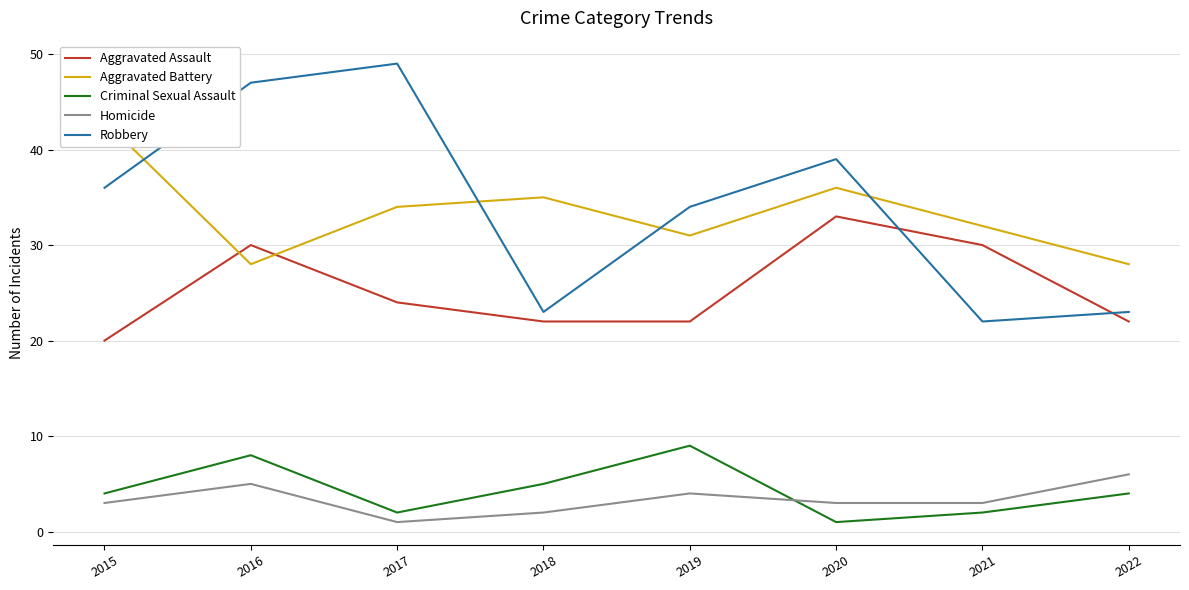

What is the total value across all series at 2017?

110